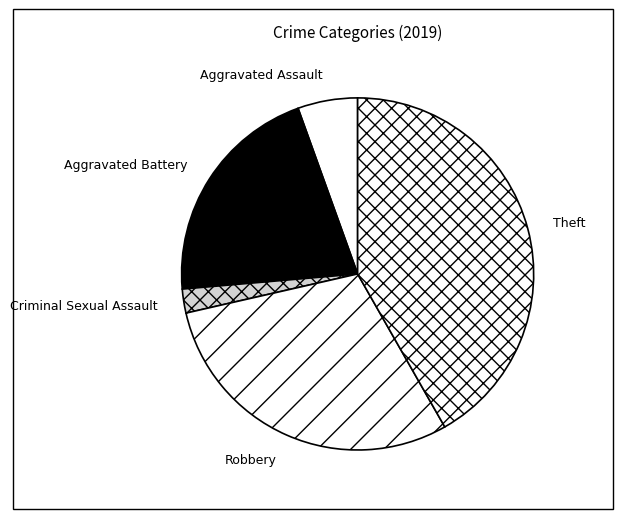

Count the number of slices in the pie.

5